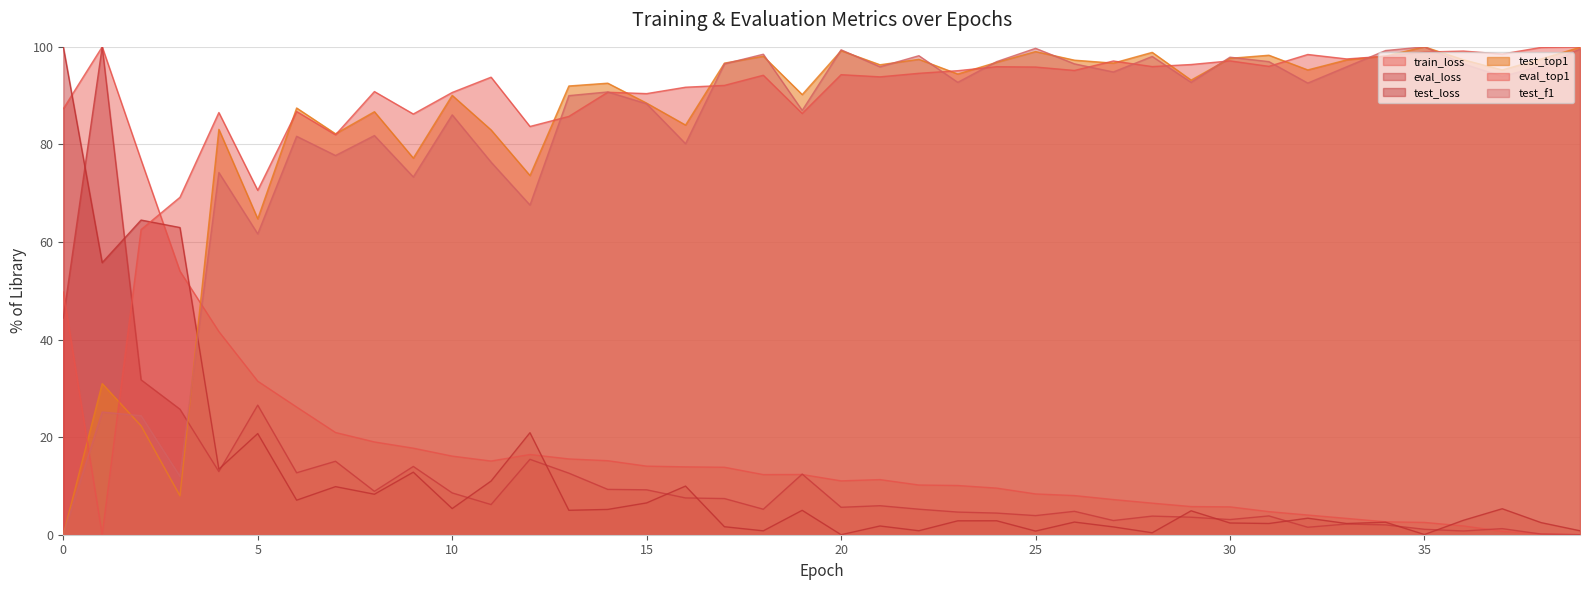

How many positive values does the test_f1 series have?

39